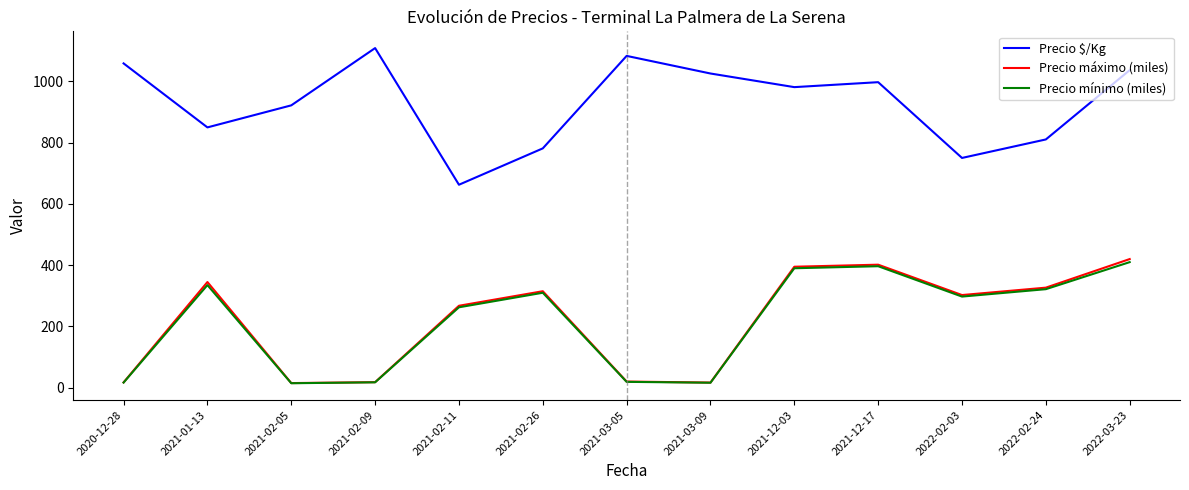

Where is the first local minimum for Precio $/Kg?

2021-01-13